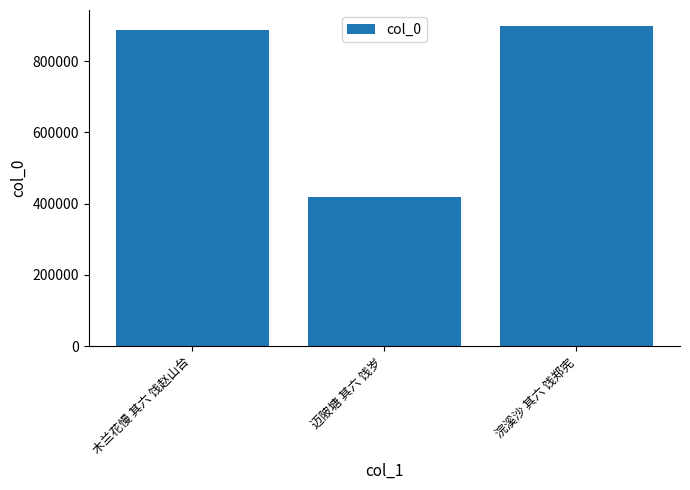

List the labels in order of value, largest first.

浣溪沙 其六 饯郑宪, 木兰花慢 其六 饯赵山台, 迈陂塘 其六 饯岁